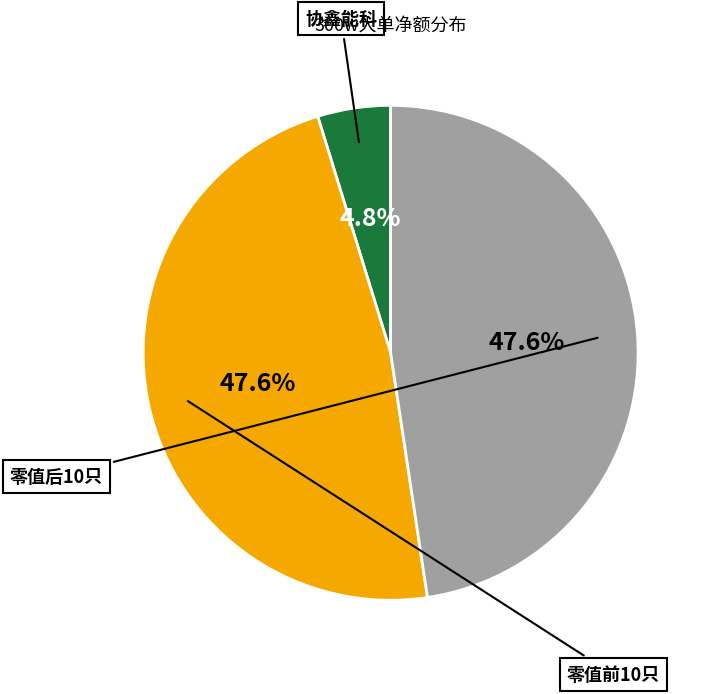

Count the number of slices in the pie.

3